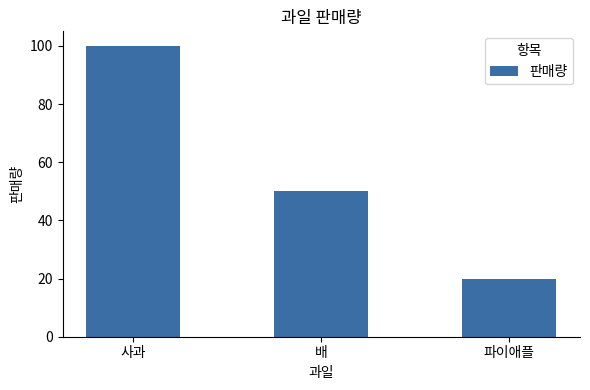

At which label is the value closest to 60?

배